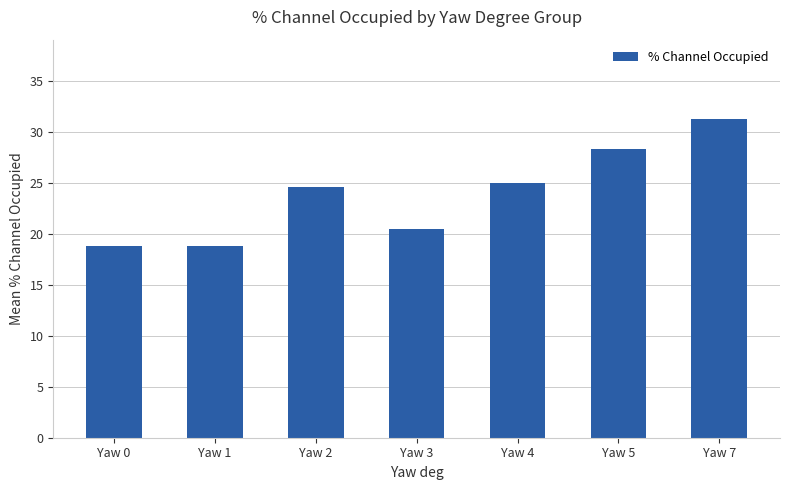

Which category has the highest value across all series?

Yaw 7